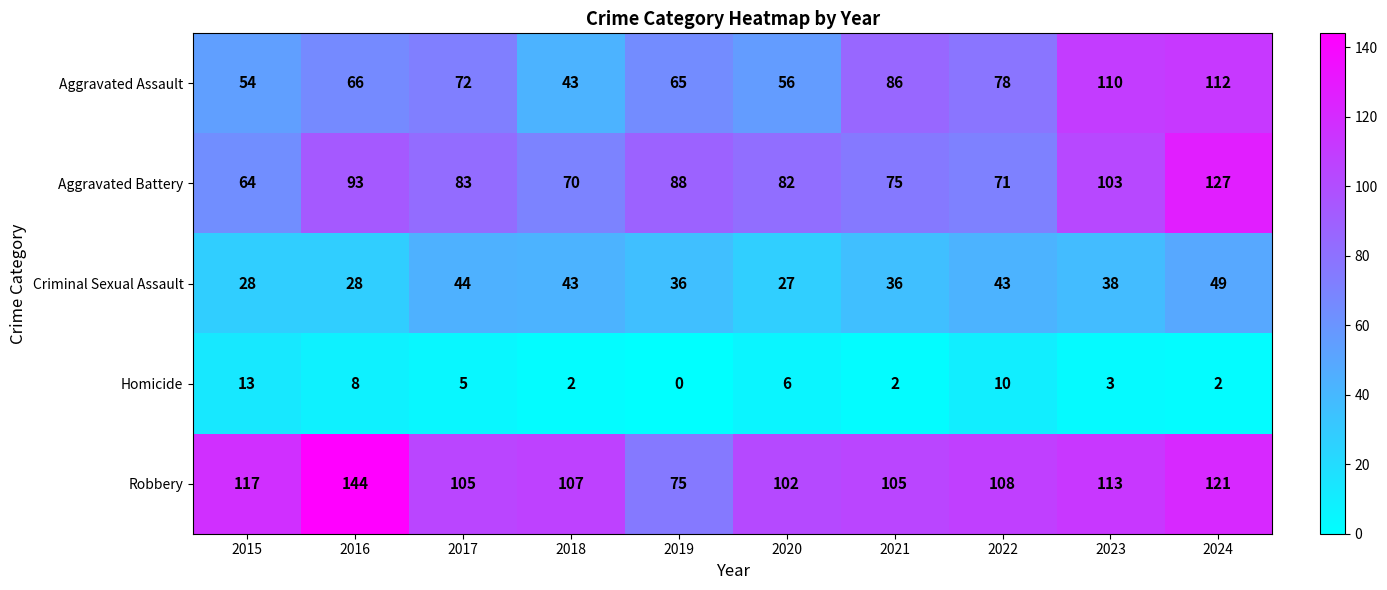

At how many categories does at least one series exceed 106?

6